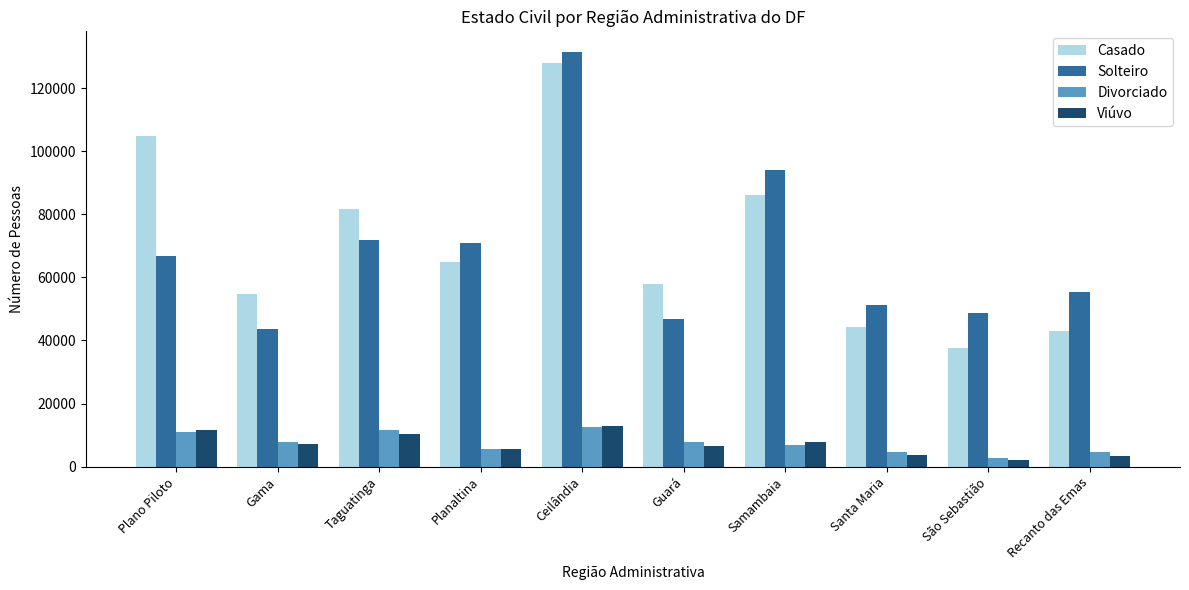

What are all the series names shown in the legend?

Casado, Solteiro, Divorciado, Viúvo